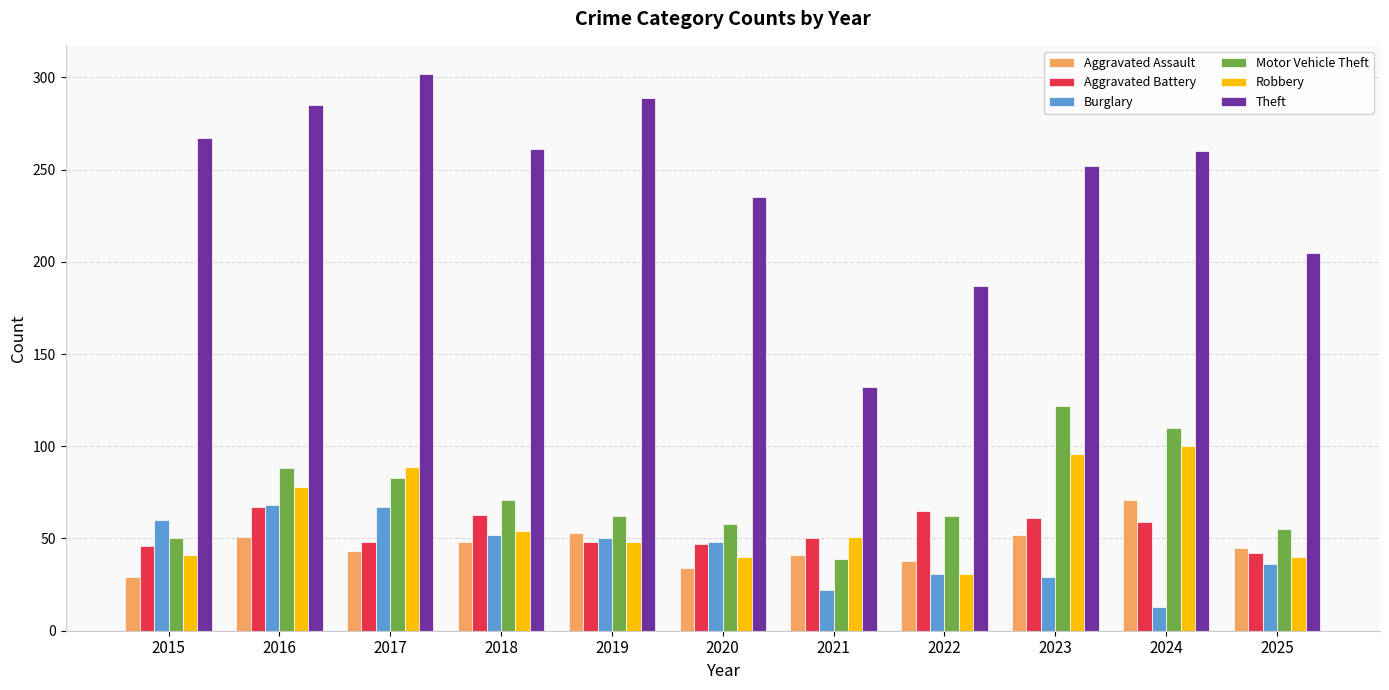

What is the minimum value for Robbery?

31